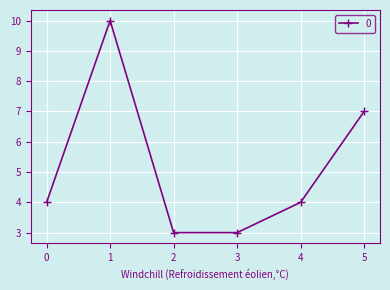

Count the number of categories in the chart.

6